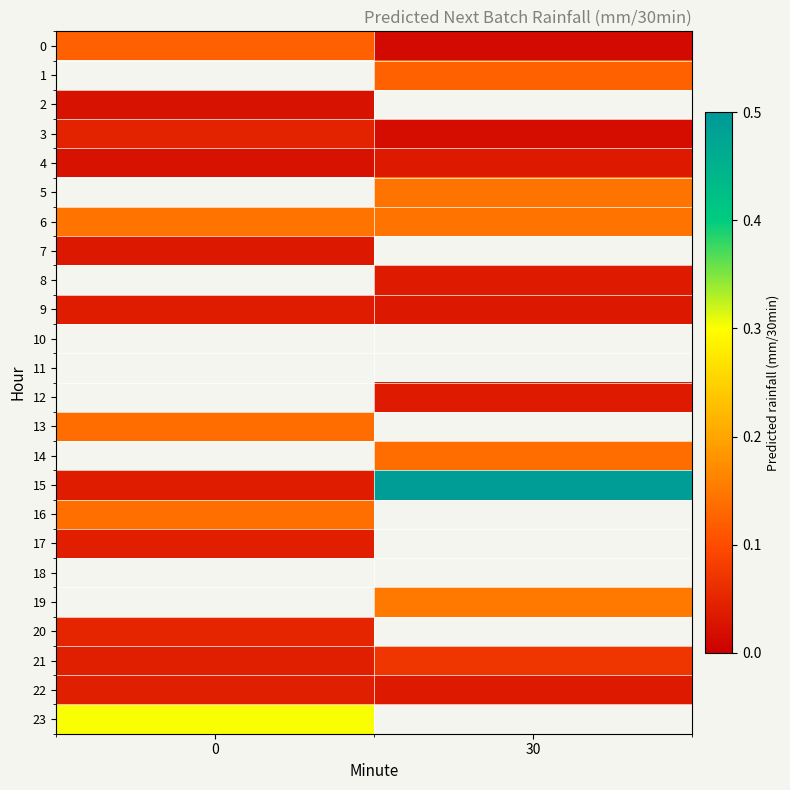

At which label is 9 closest to 0?

30